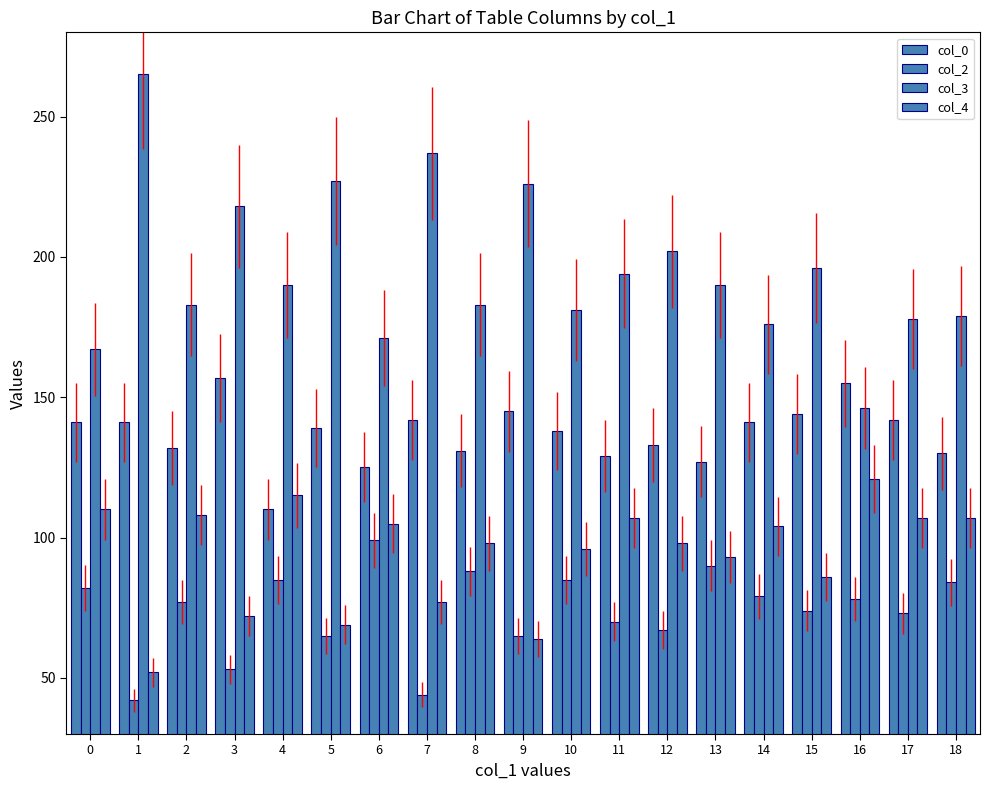

Which category has the highest value in the col_2 series?

6